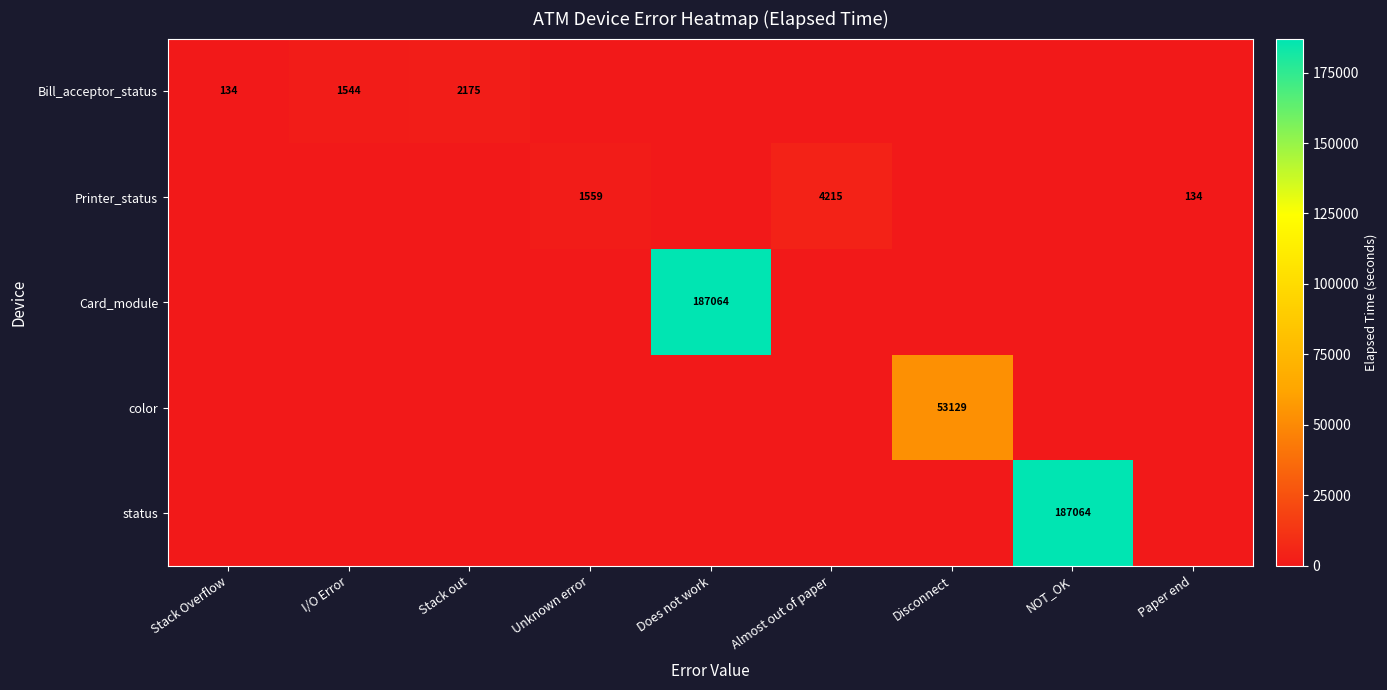

The color series shows 79029 at Disconnect. True or false?

False